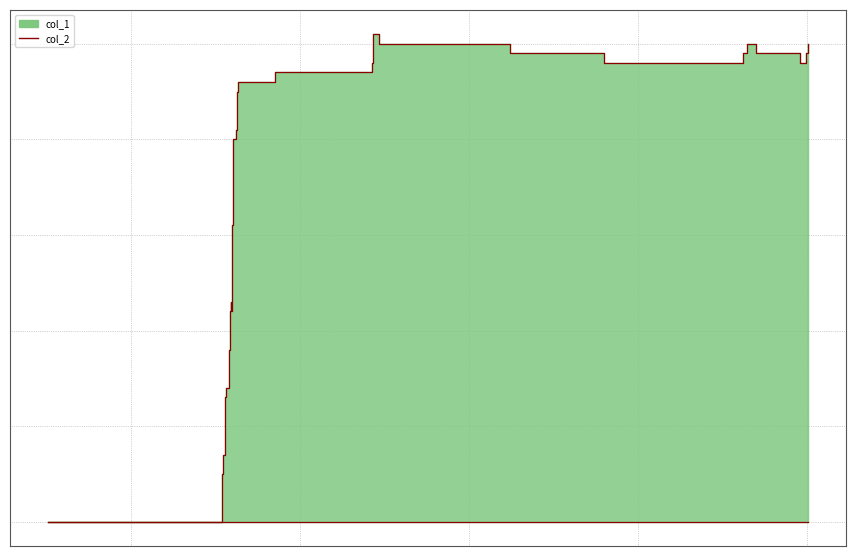

Does the chart display data point markers on the line(s)?

No